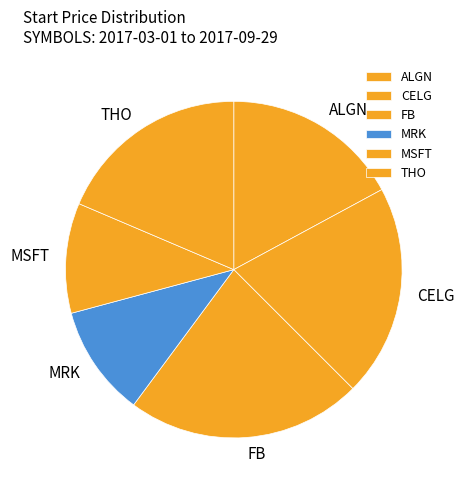

Is there a majority slice in this chart?

No